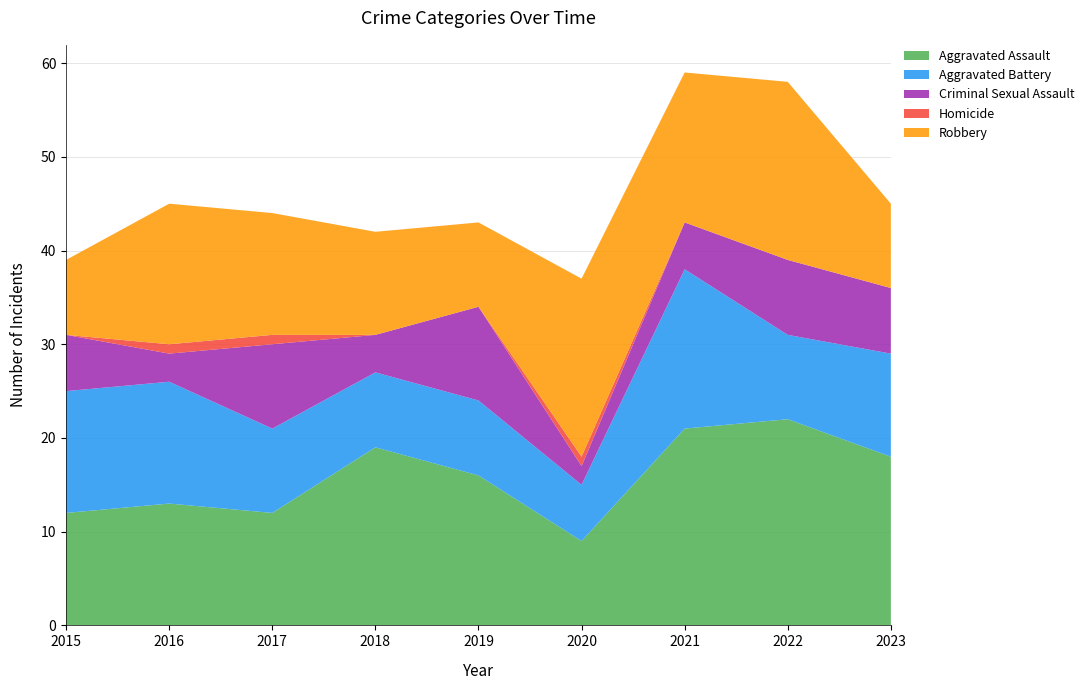

Reading left to right, list all the values displayed in this chart.

Aggravated Assault: 2015=12	2016=13	2017=12	2018=19	2019=16	2020=9	2021=21	2022=22	2023=18
Aggravated Battery: 2015=13	2016=13	2017=9	2018=8	2019=8	2020=6	2021=17	2022=9	2023=11
Criminal Sexual Assault: 2015=6	2016=3	2017=9	2018=4	2019=10	2020=2	2021=5	2022=8	2023=7
Homicide: 2015=0	2016=1	2017=1	2018=0	2019=0	2020=1	2021=0	2022=0	2023=0
Robbery: 2015=8	2016=15	2017=13	2018=11	2019=9	2020=19	2021=16	2022=19	2023=9